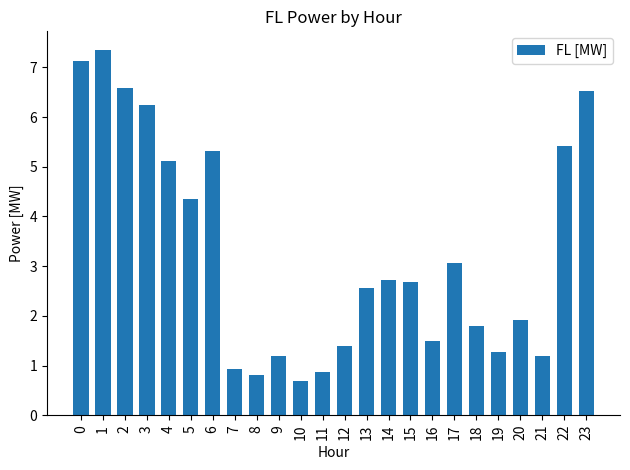

Reading right to left, list all the values displayed in this chart.

6.5	5.4	1.2	1.9	1.3	1.8	3.1	1.5	2.7	2.7	2.6	1.4	0.9	0.7	1.2	0.8	0.9	5.3	4.3	5.1	6.2	6.6	7.4	7.1